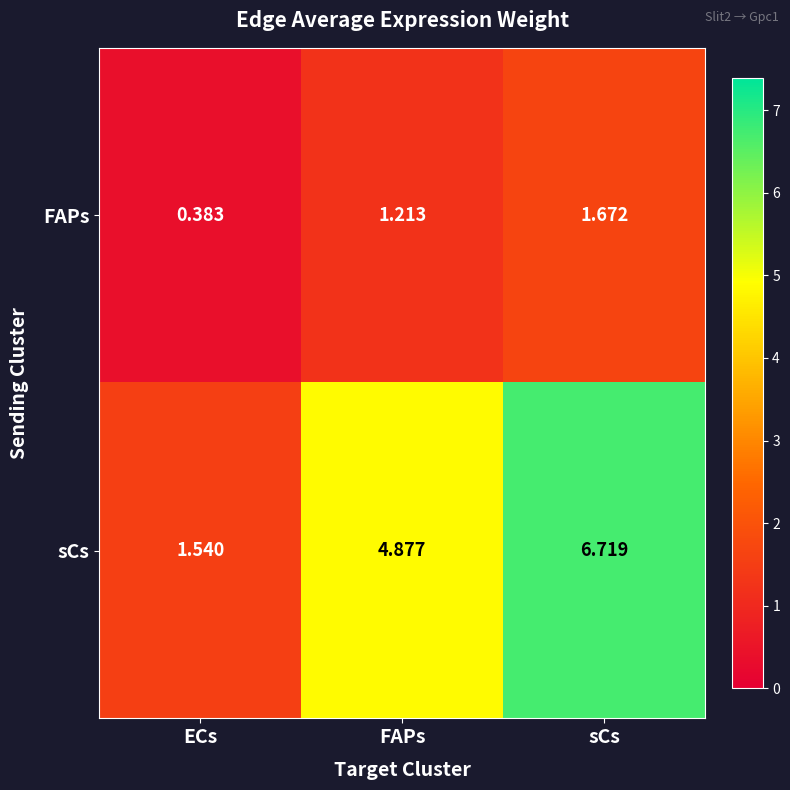

Which series has the largest range (max minus min)?

sCs